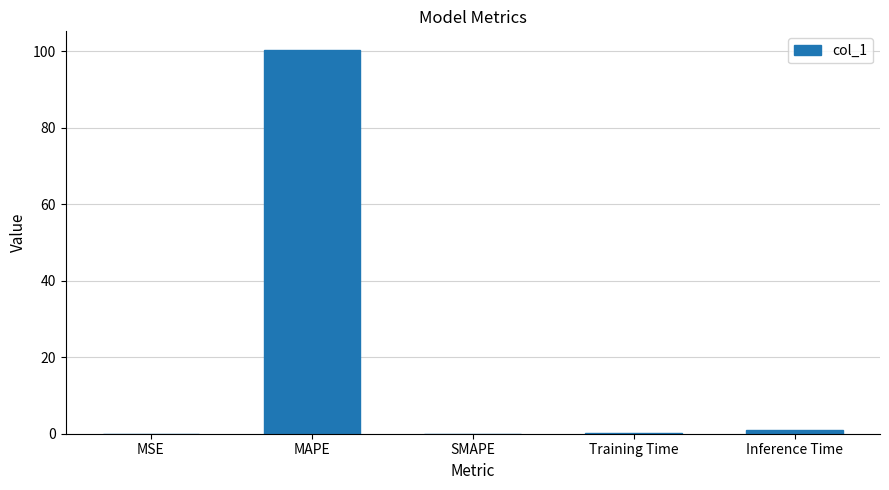

Read the value at Training Time.

0.1